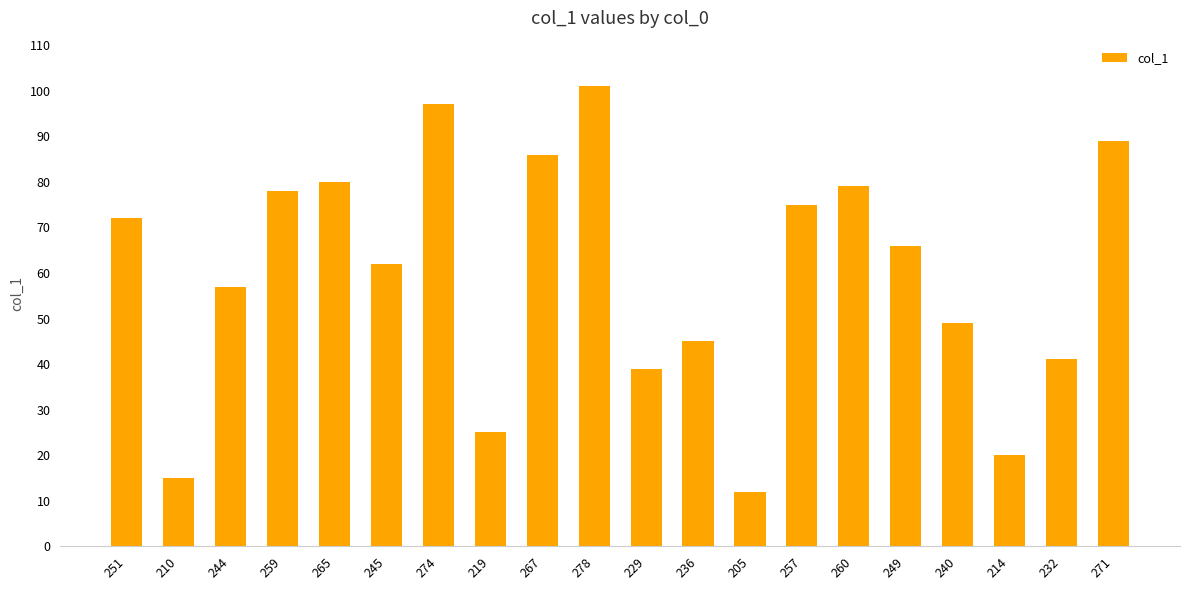

Is it true that the value at 251 is 22?

False